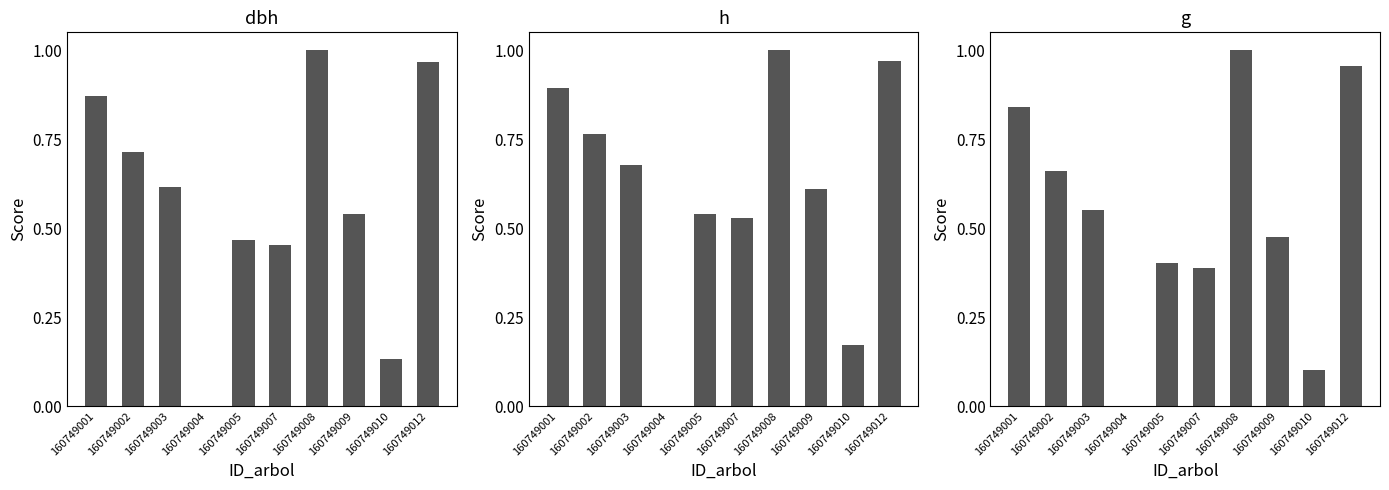

What is the average value of the dbh series?

0.6